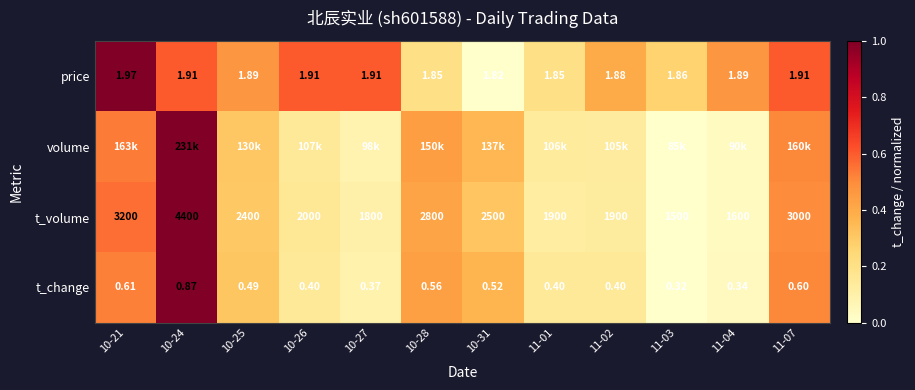

Which series changed the most between 10-21 and 10-27?

t_volume